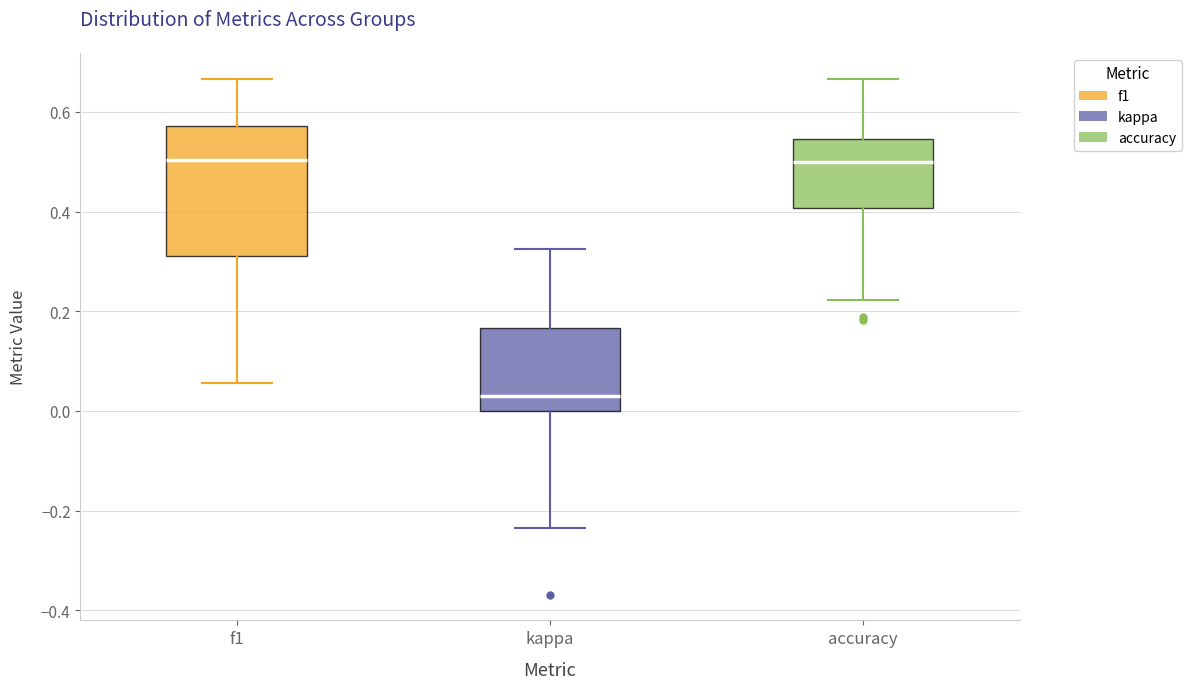

Reading left to right, read every box against the y-axis: the position of its median line, the range the box covers, and the ends of its whiskers. The values are not printed on the chart, so give them approximately, as read against the axis.

f1: median 0.50, box 0.30 to 0.58, whiskers 0.06 to 0.66
kappa: median 0.02, box 0.00 to 0.16, whiskers -0.24 to 0.32
accuracy: median 0.50, box 0.40 to 0.54, whiskers 0.22 to 0.66